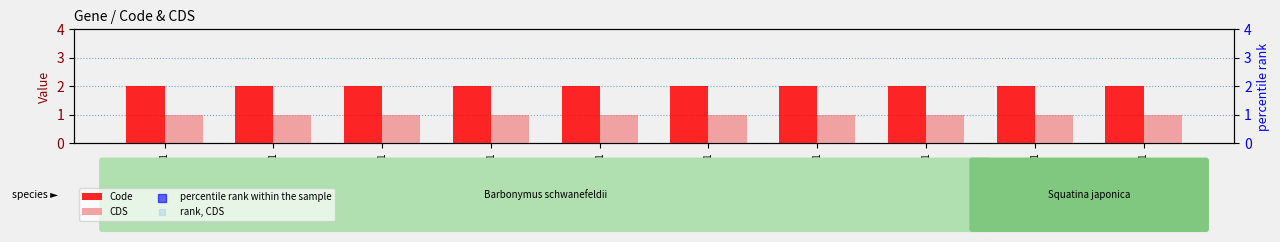

Is the value of CDS at YP_009040628.1 greater than the value of Code at YP_009040636.1?

No